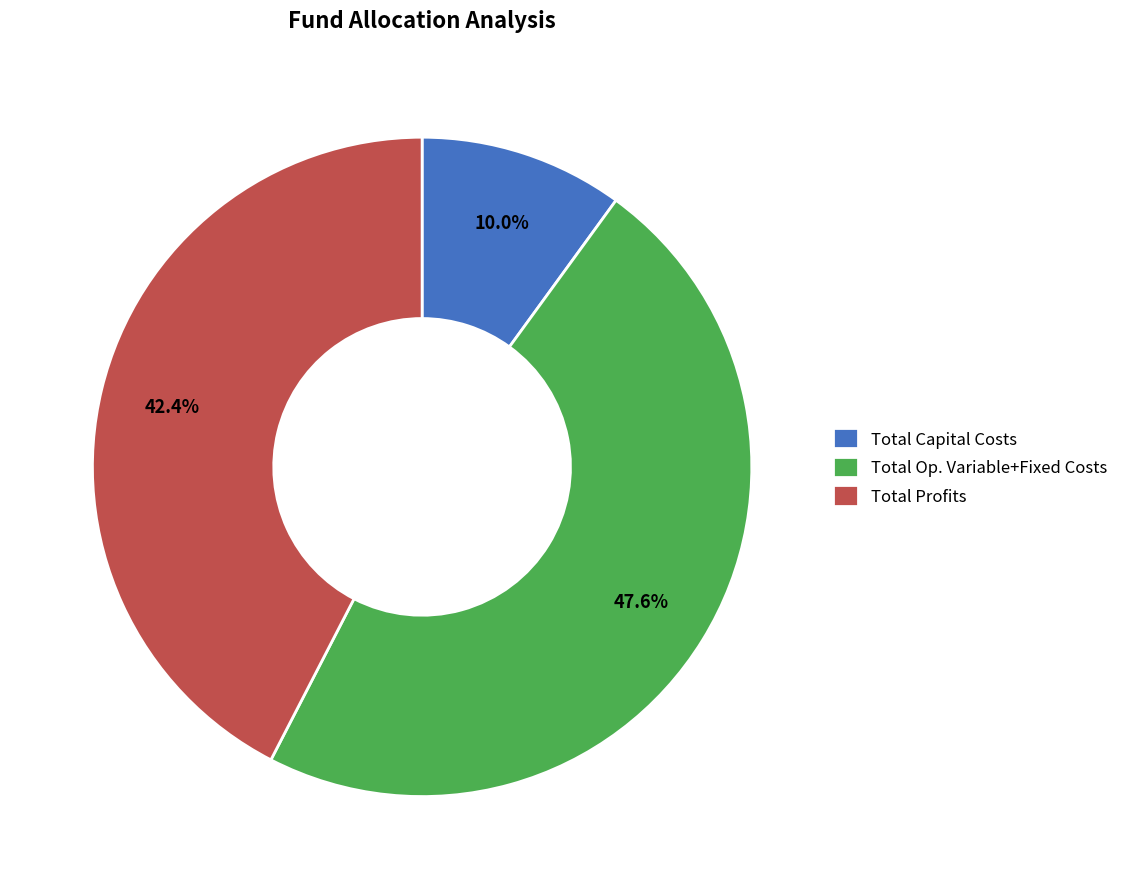

Does any single category account for the majority?

No